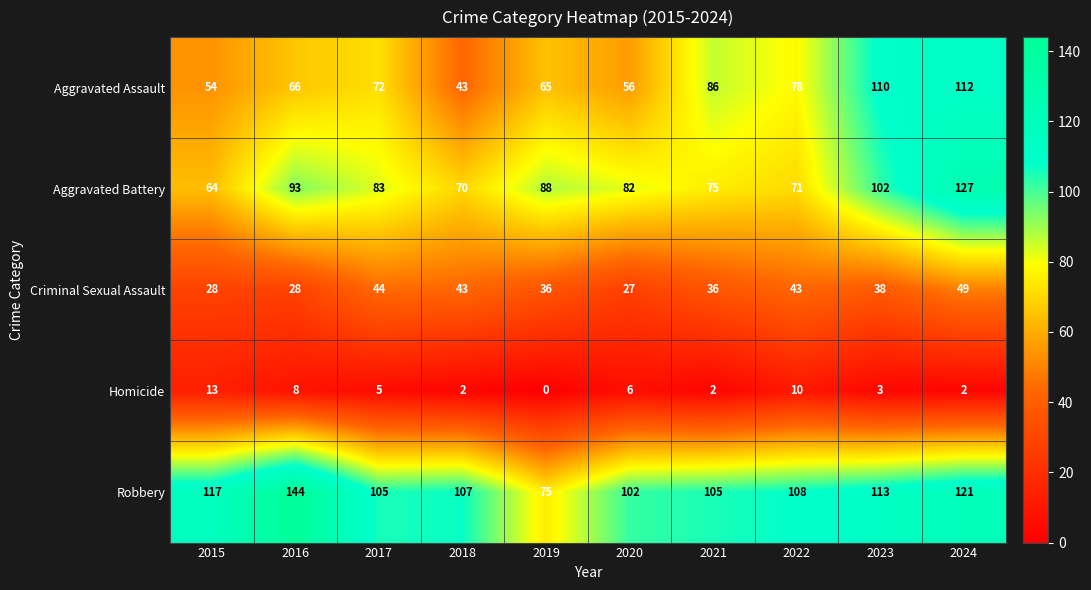

What is the highest value of the Robbery series?

144